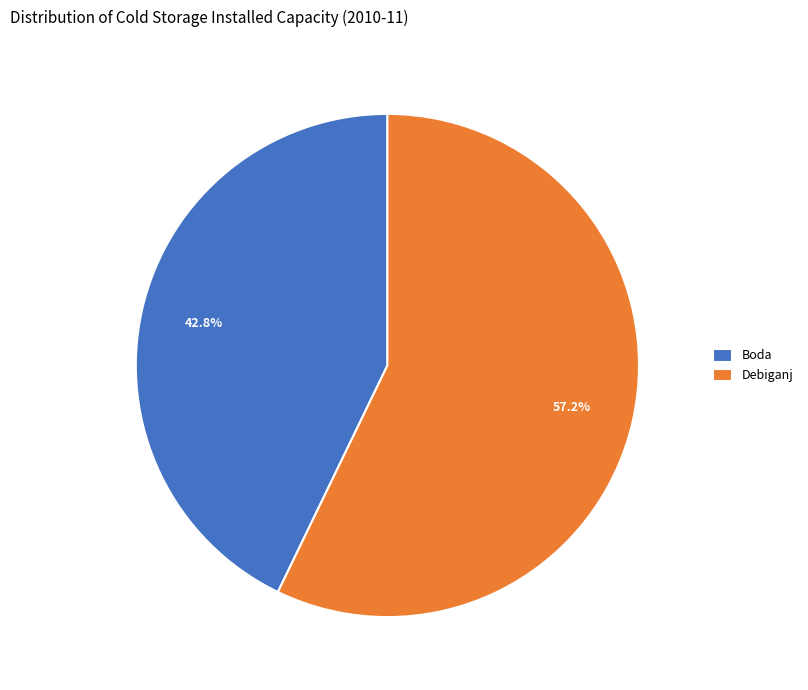

Which category has the biggest portion of the pie?

Debiganj